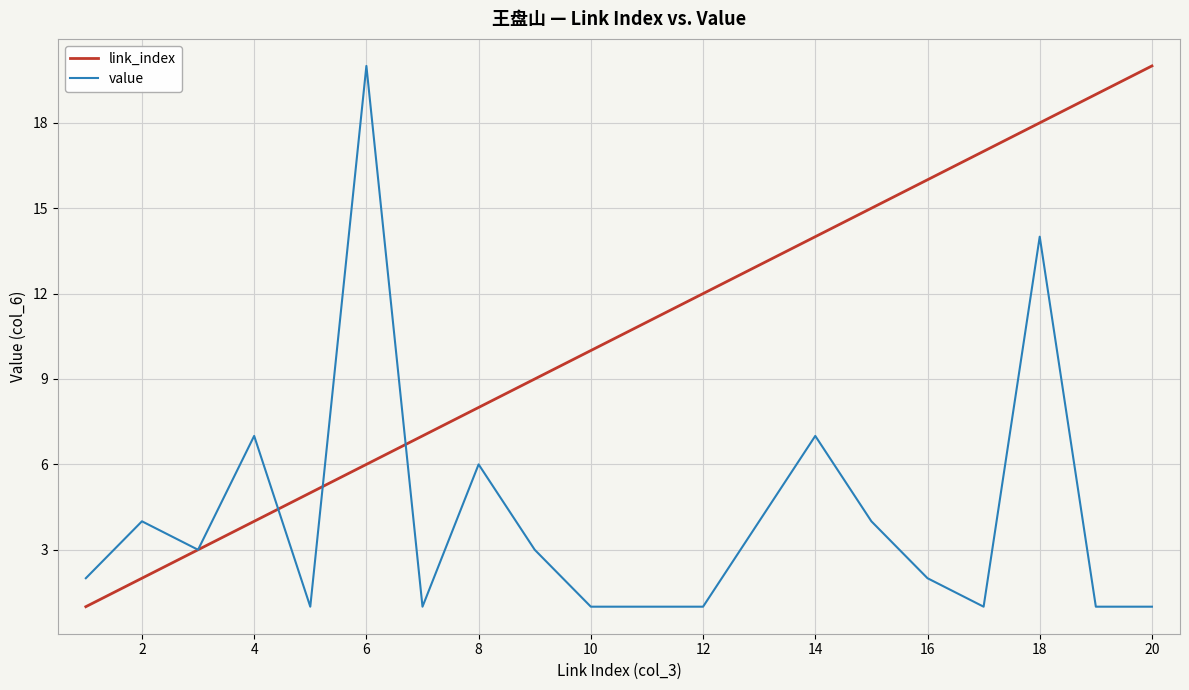

Count the number of data series in this chart.

2